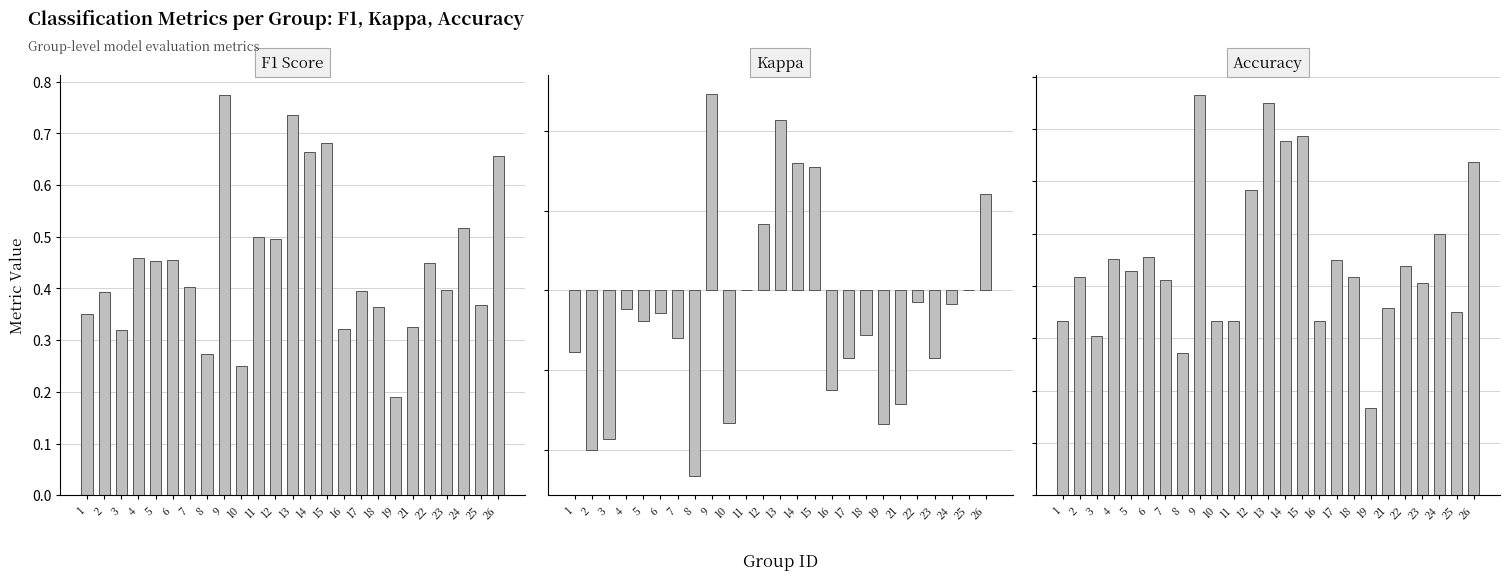

What is the difference between the maximum and minimum values in the kappa series?

1.0